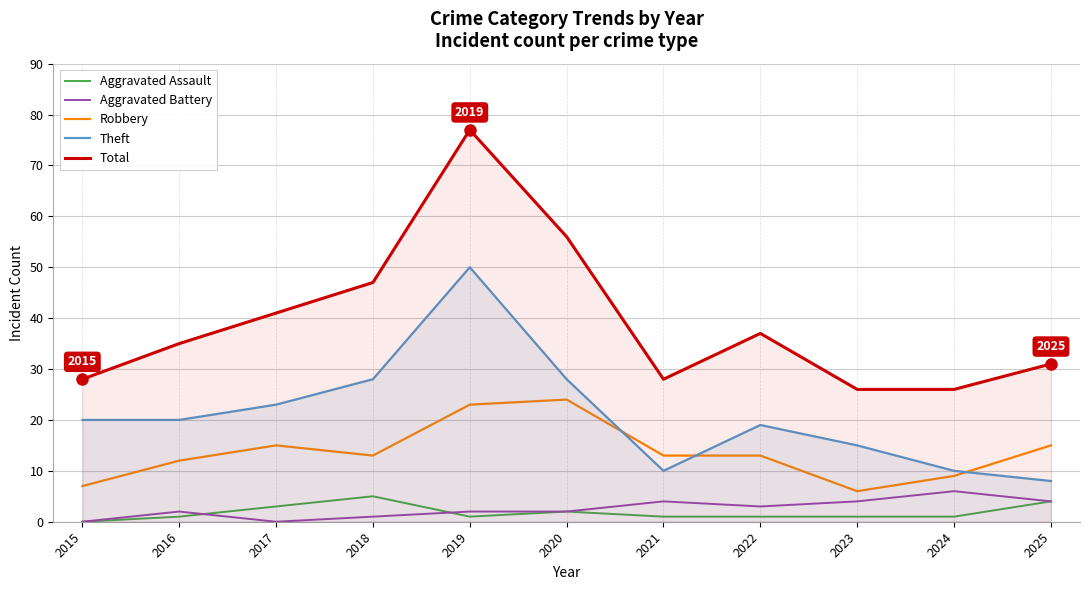

What are all the series names shown in the legend?

Aggravated Assault, Aggravated Battery, Robbery, Theft, Total